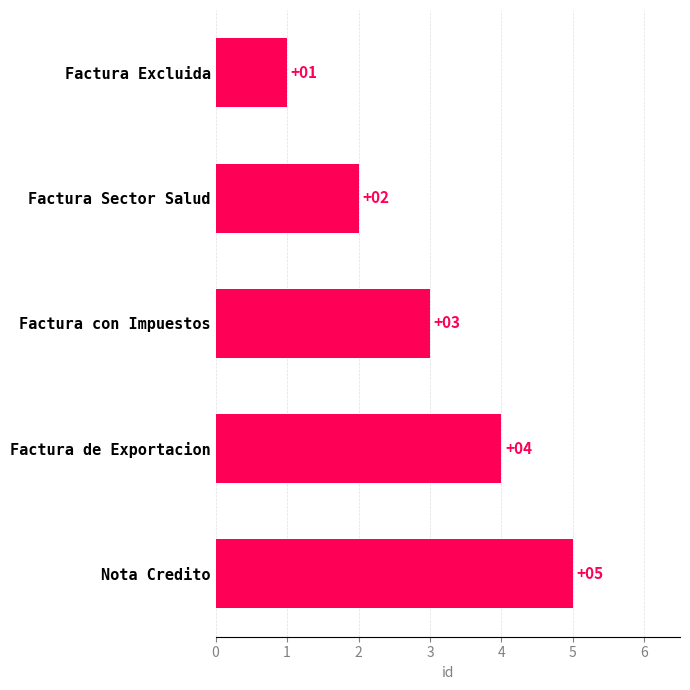

List the labels in order of value, largest first.

Nota Credito, Factura de Exportacion, Factura con Impuestos, Factura Sector Salud, Factura Excluida